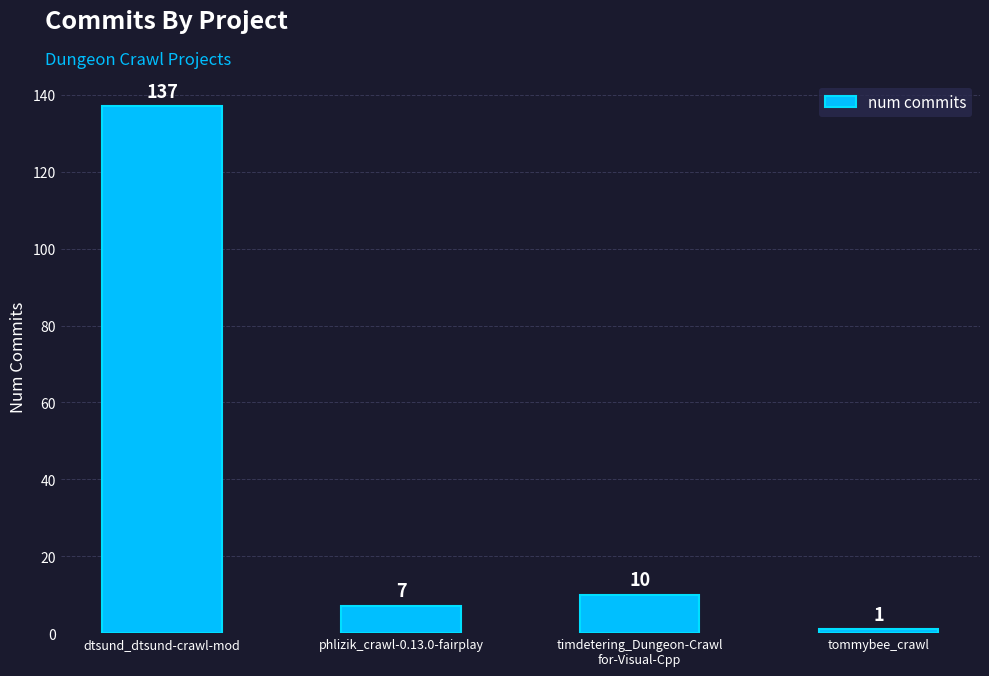

What is the label of the 4th bar from the left?

tommybee_crawl